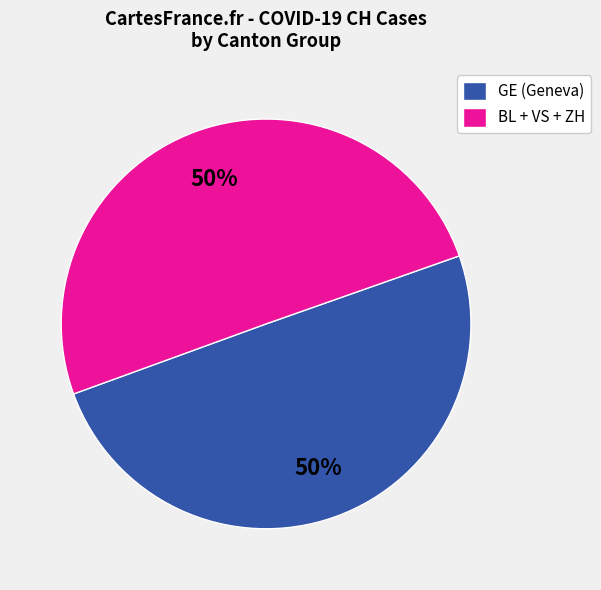

To the nearest percent, what is the average slice percentage?

50%